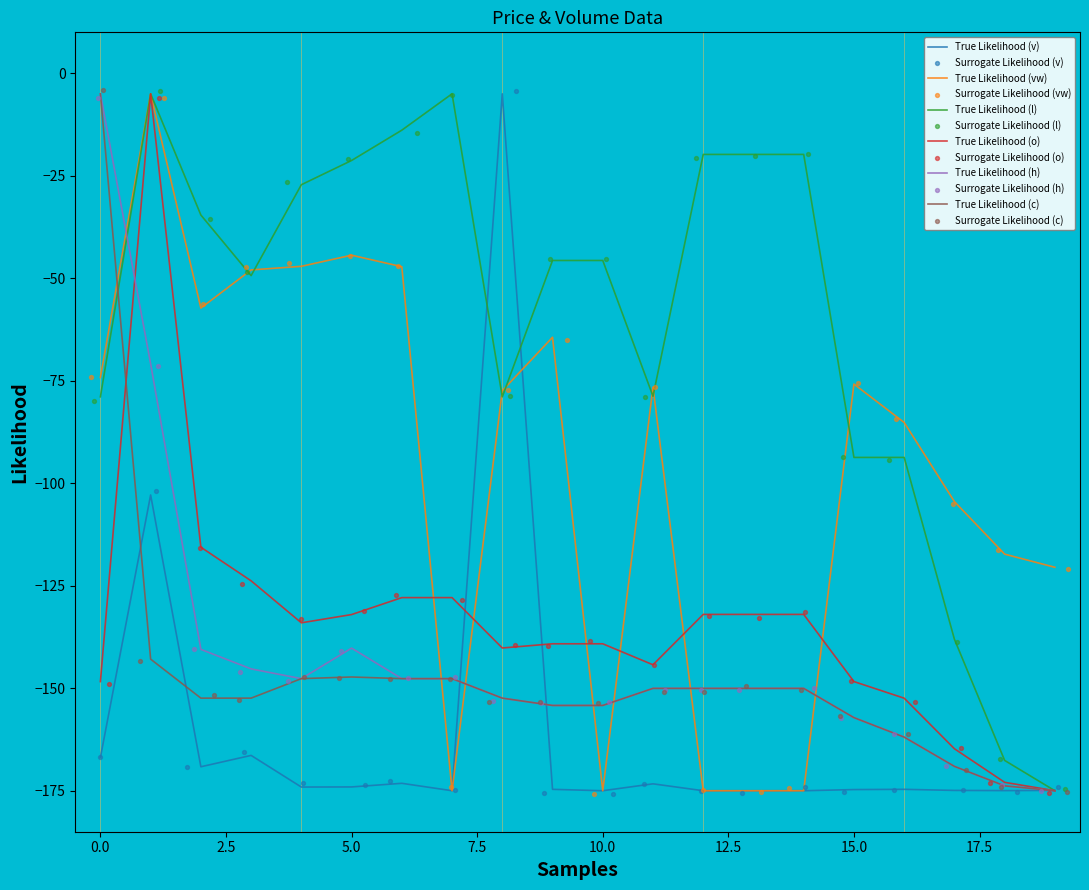

Which series contains the lowest Y value?

v